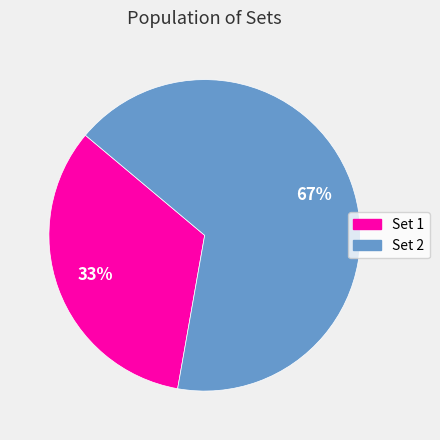

Rank the categories by value from highest to lowest.

Set 2, Set 1